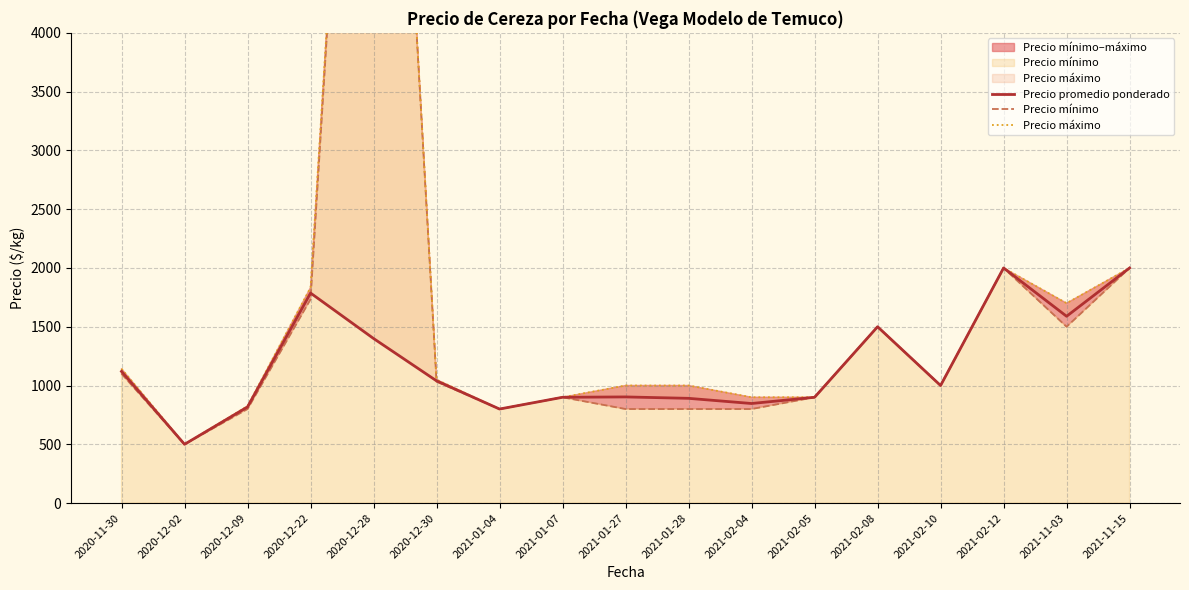

What is the lowest value of the Precio mínimo series?

500.0